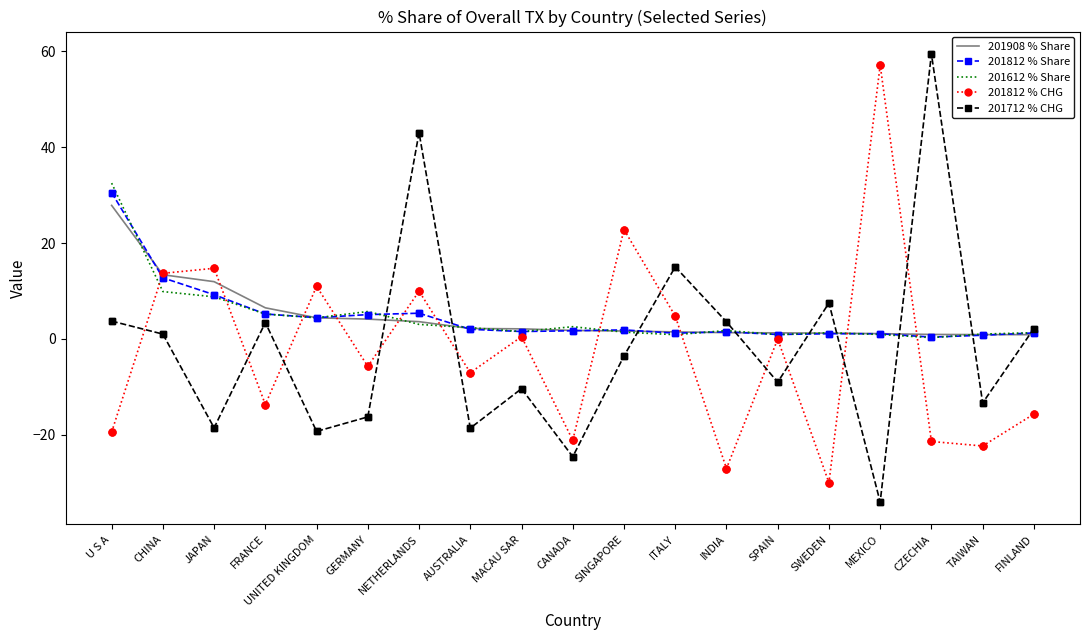

How many times do 201712 % CHG and 201612 % Share cross each other?

9